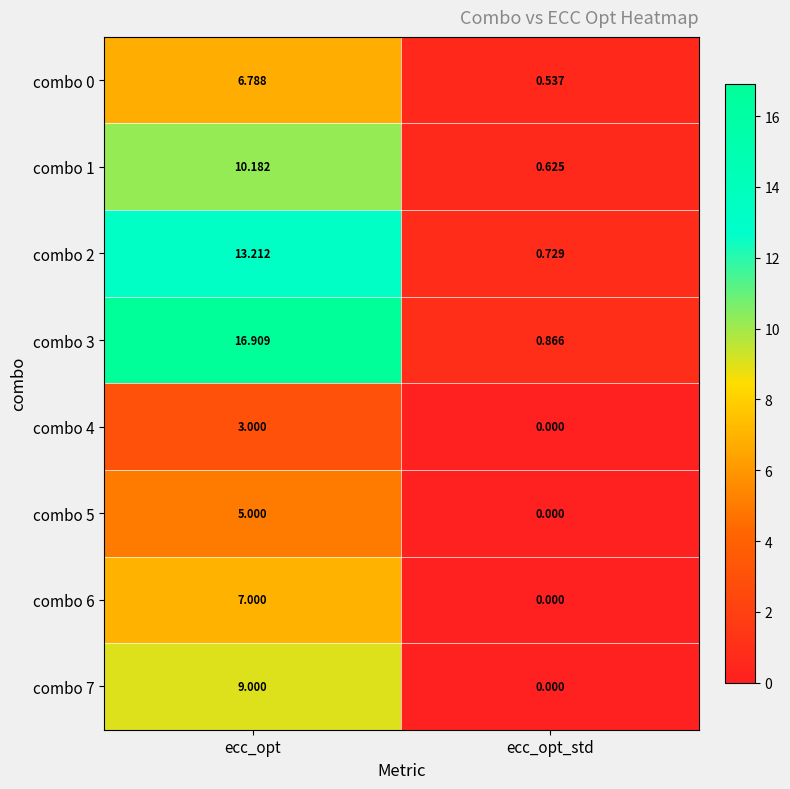

How many distinct data groups are displayed?

8